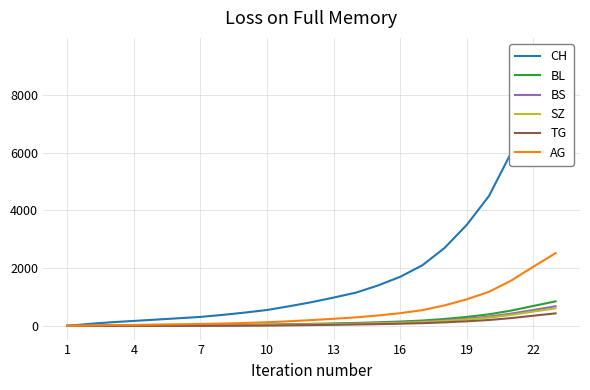

The SZ series shows 3 at 7. True or false?

False